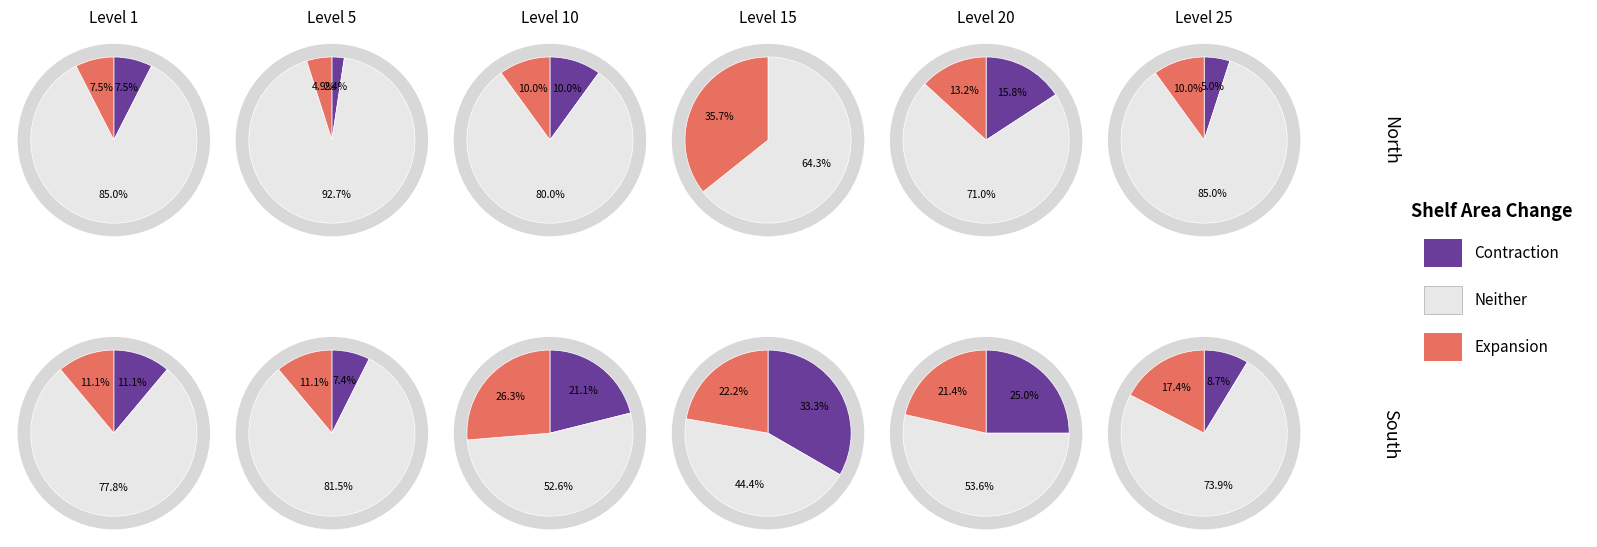

Between 5 and 4, which is larger?

5